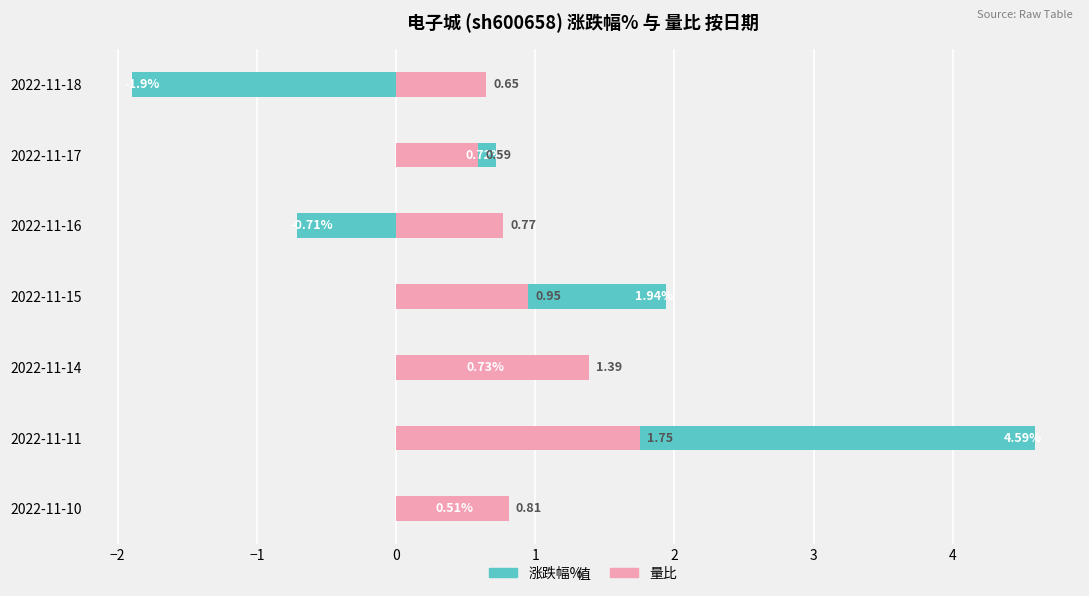

What is the difference between the highest and lowest values at 2022-11-15?

1.0